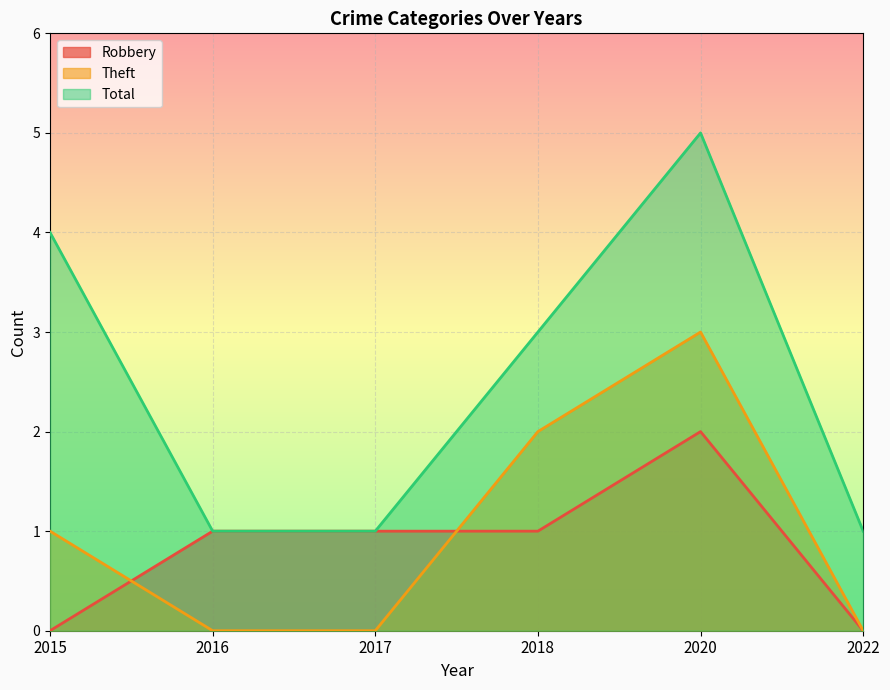

How many data points in Total are above 3?

2